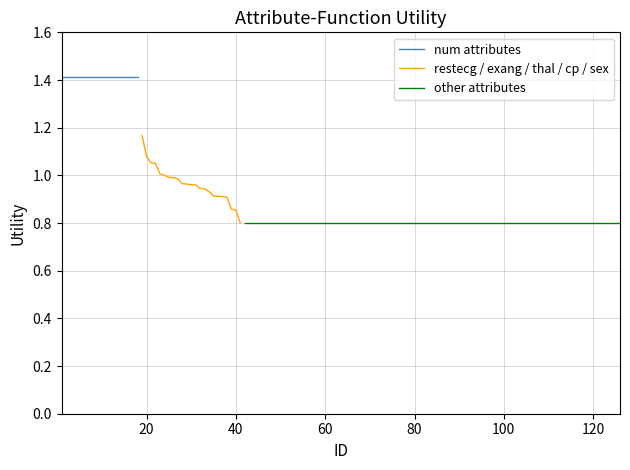

What is the greatest value displayed?

1.4